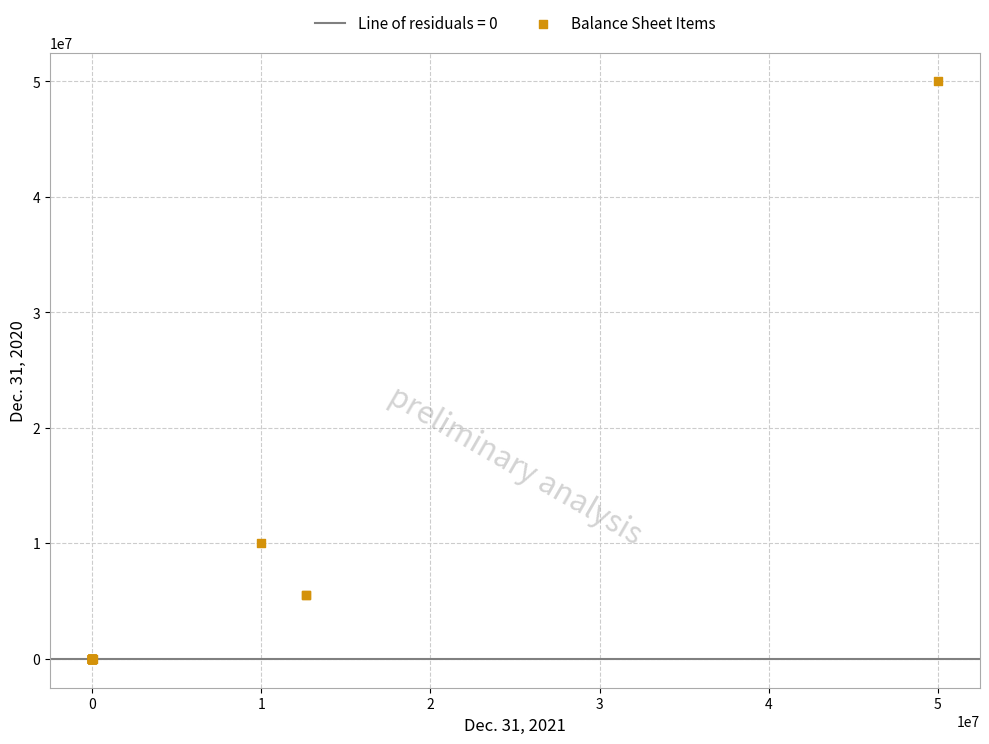

What Y value in the scatter plot is closest to 25000000?

10000000.0